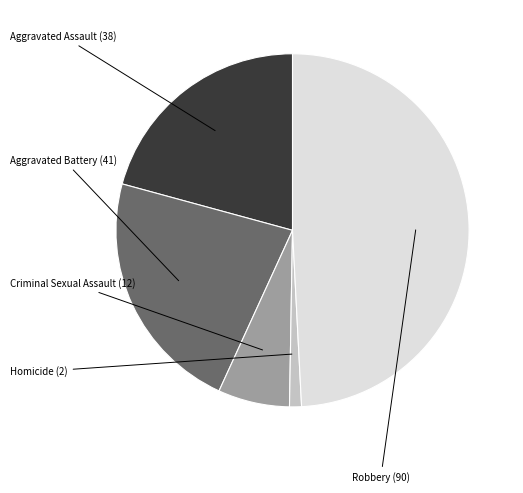

Does any single category account for the majority?

No